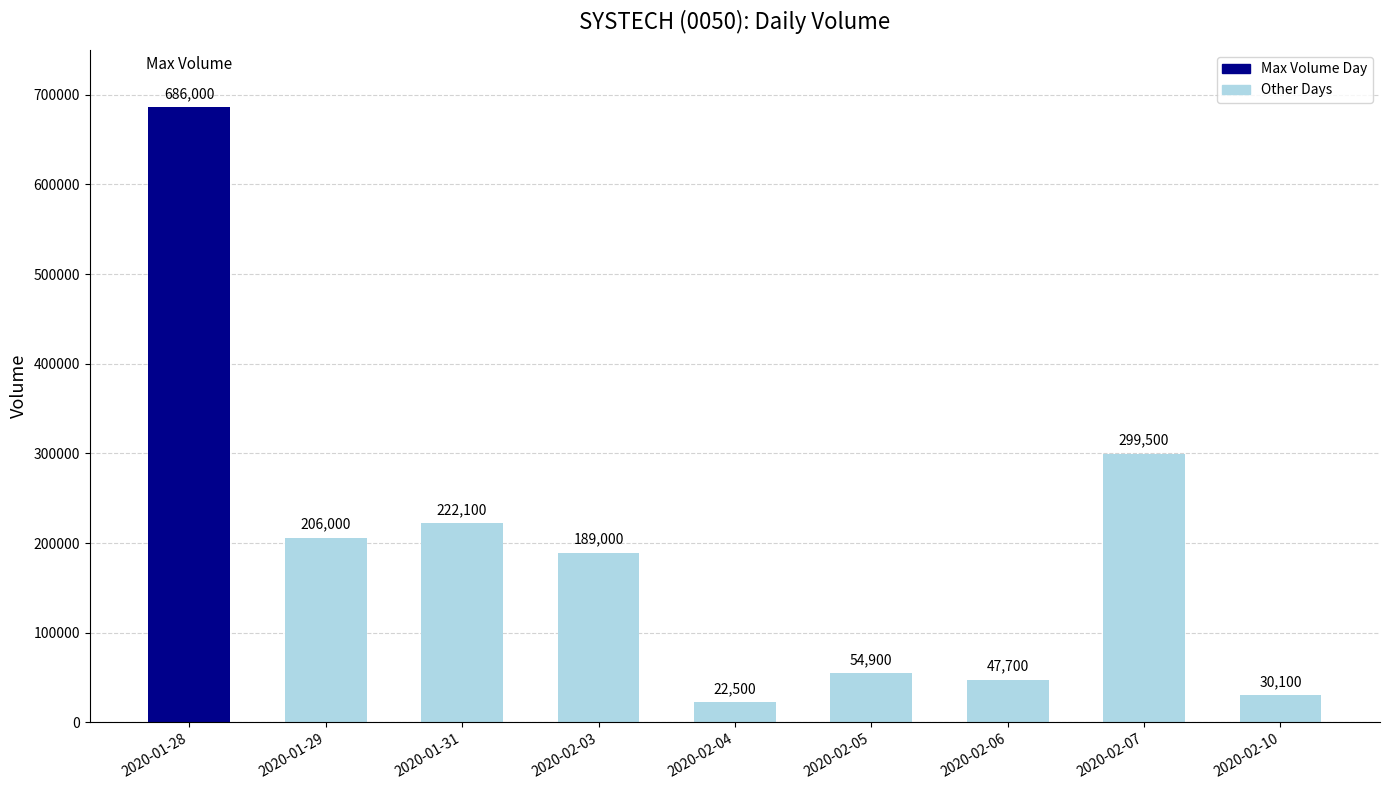

What is the maximum value shown in the chart?

686000